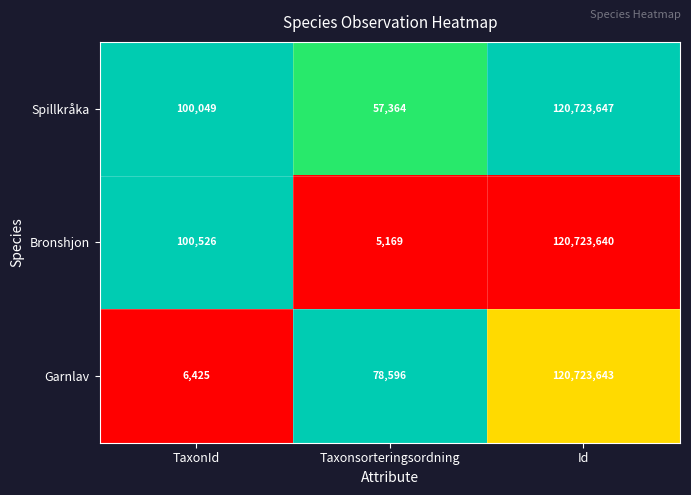

Is the value of Spillkråka at Taxonsorteringsordning greater than the value of Garnlav at Taxonsorteringsordning?

No